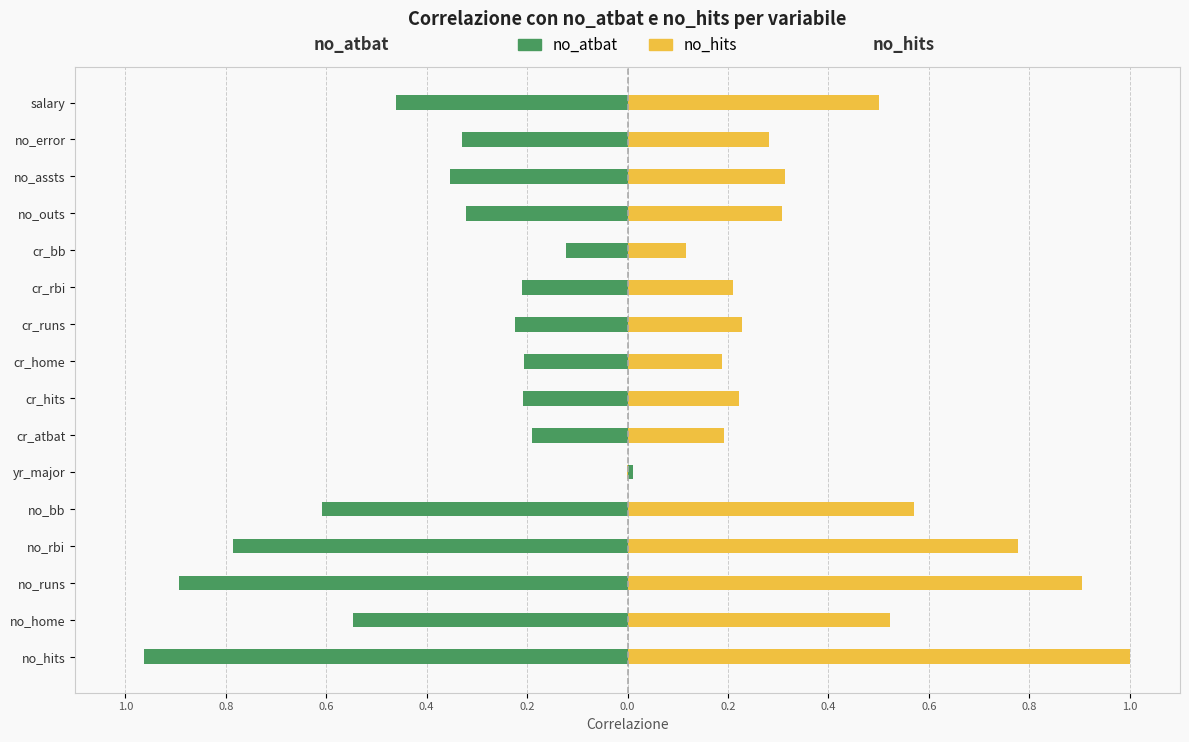

What is the difference between the maximum and minimum values in the no_atbat series?

1.0